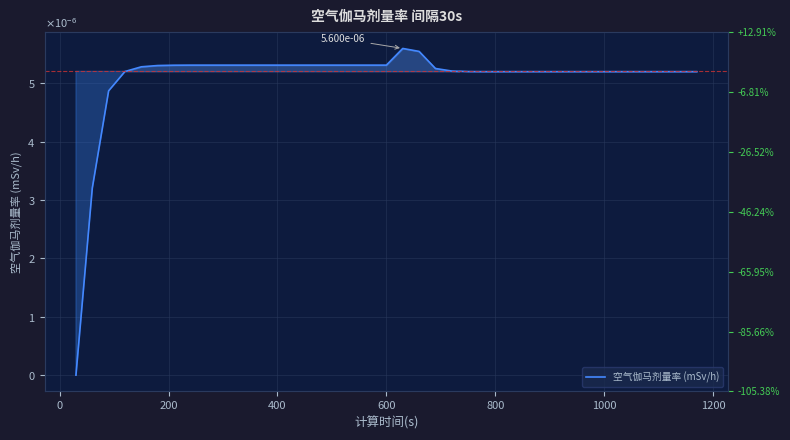

How many positive values are there?

38